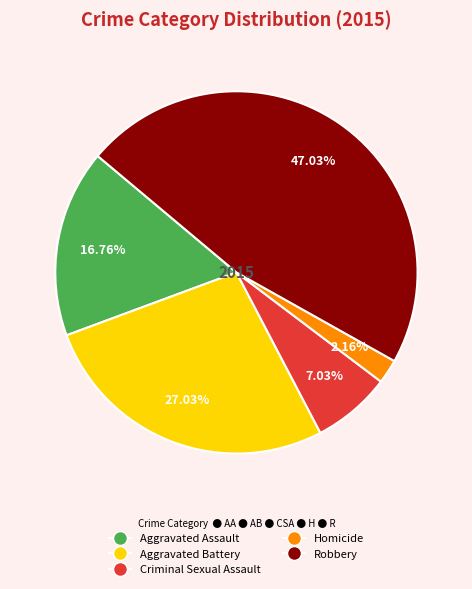

True or false: Aggravated Assault accounts for 17% of the total.

True